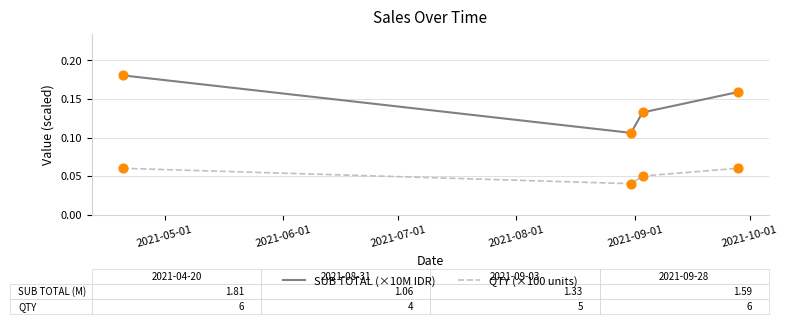

Which series has the largest total across all categories?

SUB TOTAL (×10M IDR)